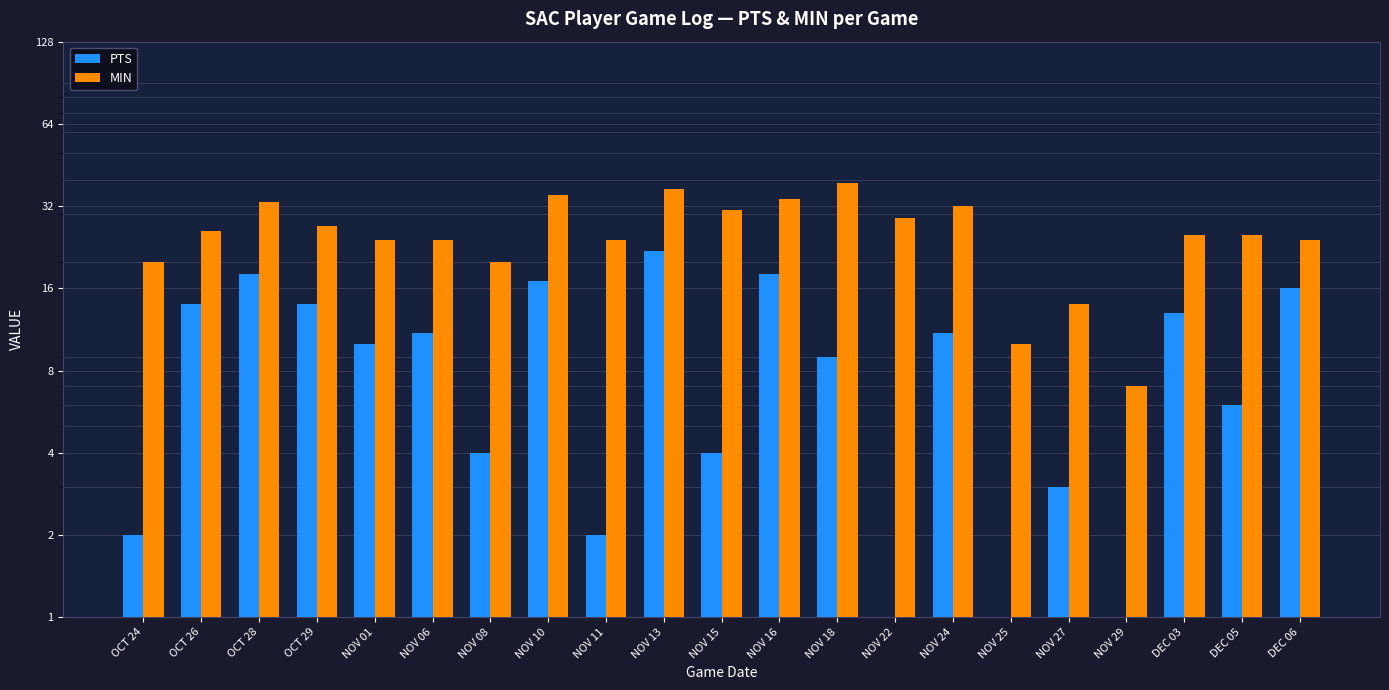

Reading left to right, extract all data points from this chart.

PTS: OCT 24=2	OCT 26=14	OCT 28=18	OCT 29=14	NOV 01=10	NOV 06=11	NOV 08=4	NOV 10=17	NOV 11=2	NOV 13=22	NOV 15=4	NOV 16=18	NOV 18=9	NOV 22=0	NOV 24=11	NOV 25=0	NOV 27=3	NOV 29=1	DEC 03=13	DEC 05=6	DEC 06=16
MIN: OCT 24=20	OCT 26=26	OCT 28=33	OCT 29=27	NOV 01=24	NOV 06=24	NOV 08=20	NOV 10=35	NOV 11=24	NOV 13=37	NOV 15=31	NOV 16=34	NOV 18=39	NOV 22=29	NOV 24=32	NOV 25=10	NOV 27=14	NOV 29=7	DEC 03=25	DEC 05=25	DEC 06=24